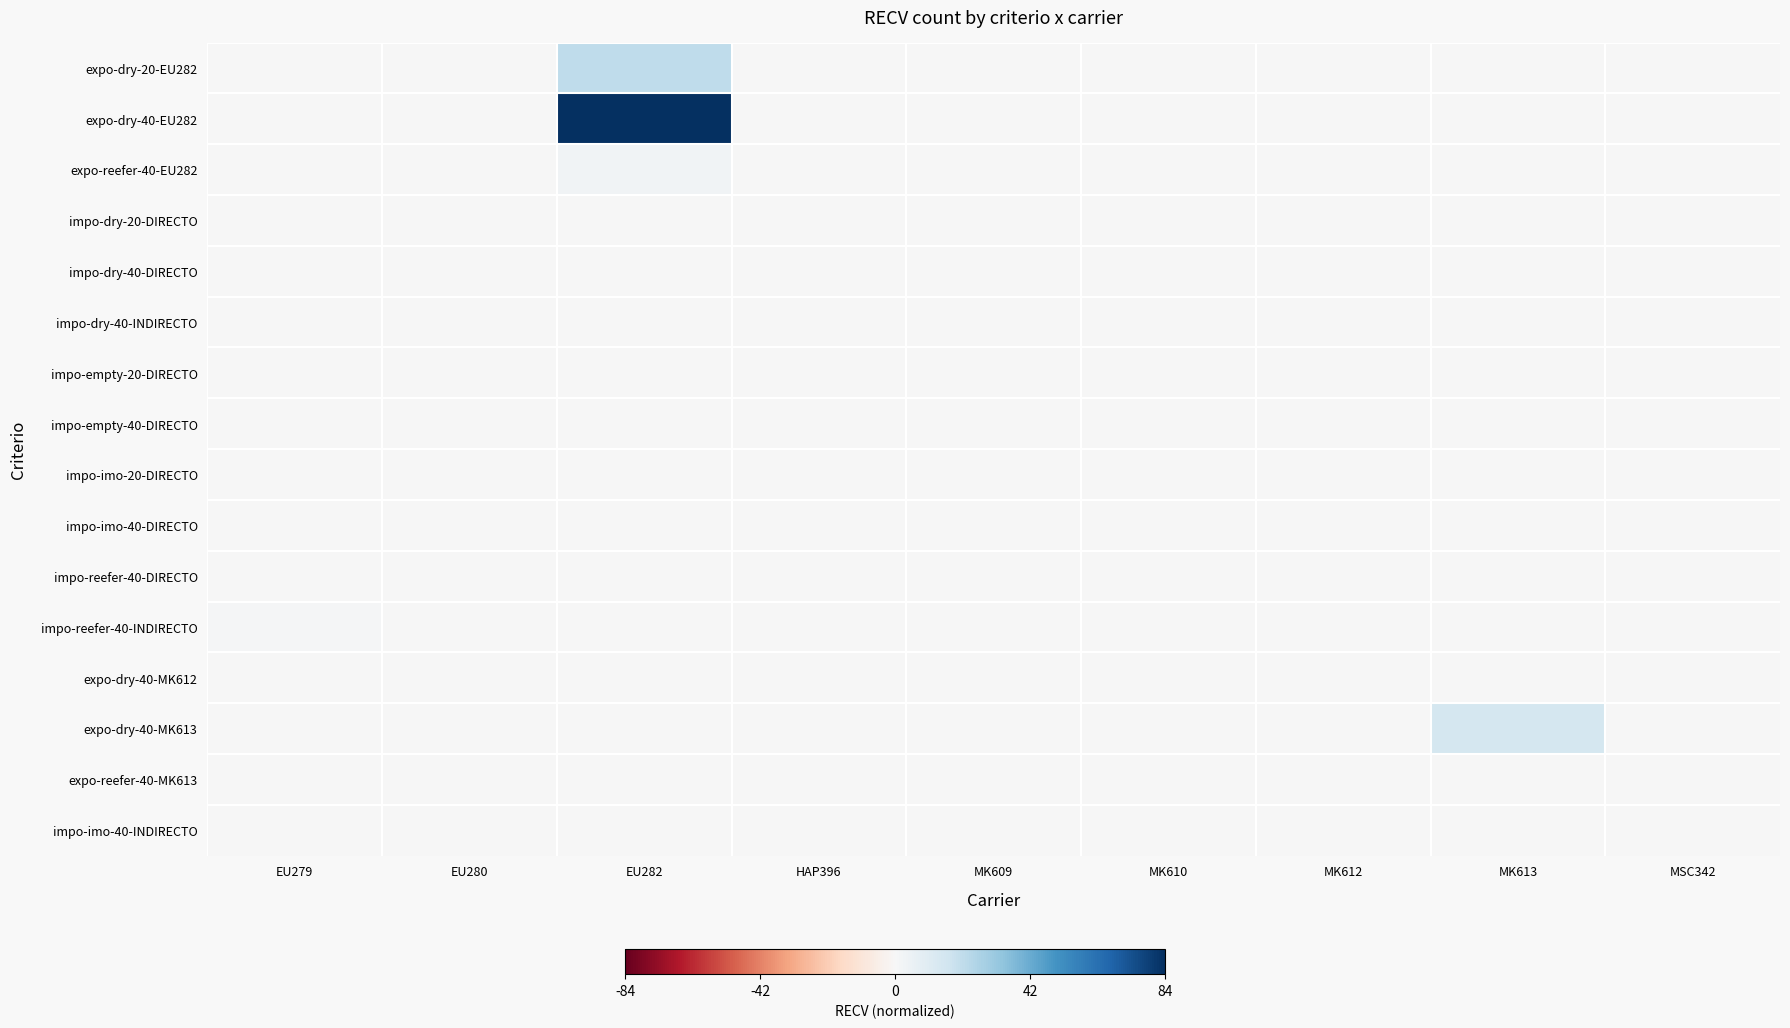

How many data points does each series have?

9